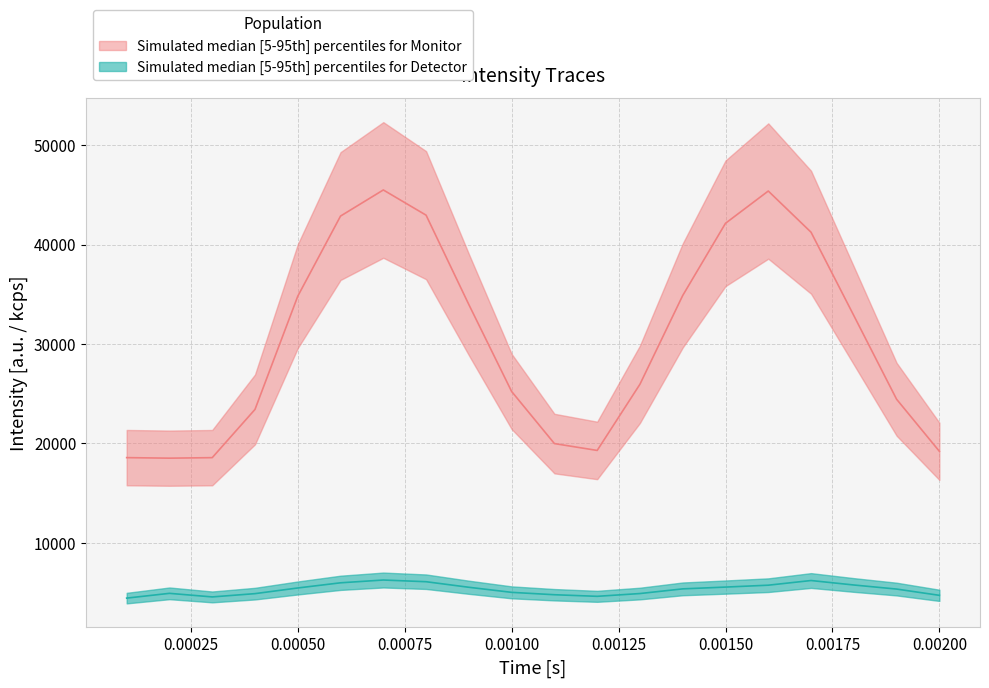

Reading right to left, transcribe all the data shown in this chart.

Monitor: 19204	24442	32862	41249	45396	42149	34885	25954	19291	19981	25222	33965	42966	45503	42877	34813	23419	18565	18513	18567
Detector: 4710	5340	5750	6200	5730	5540	5360	4890	4610	4770	5010	5520	6080	6250	5970	5450	4880	4550	4910	4430